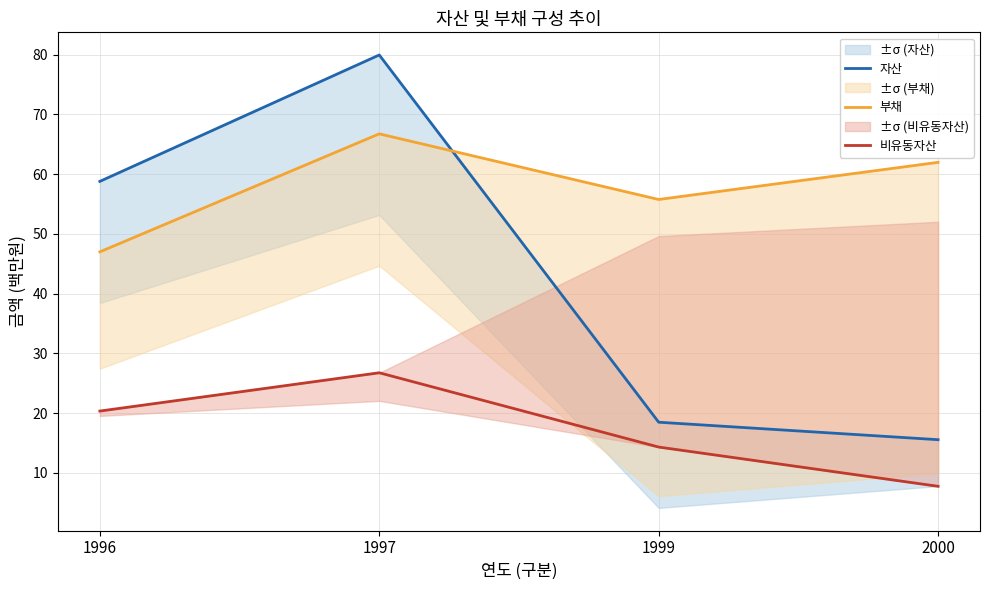

What is the total value across all series at 2000?

85.3